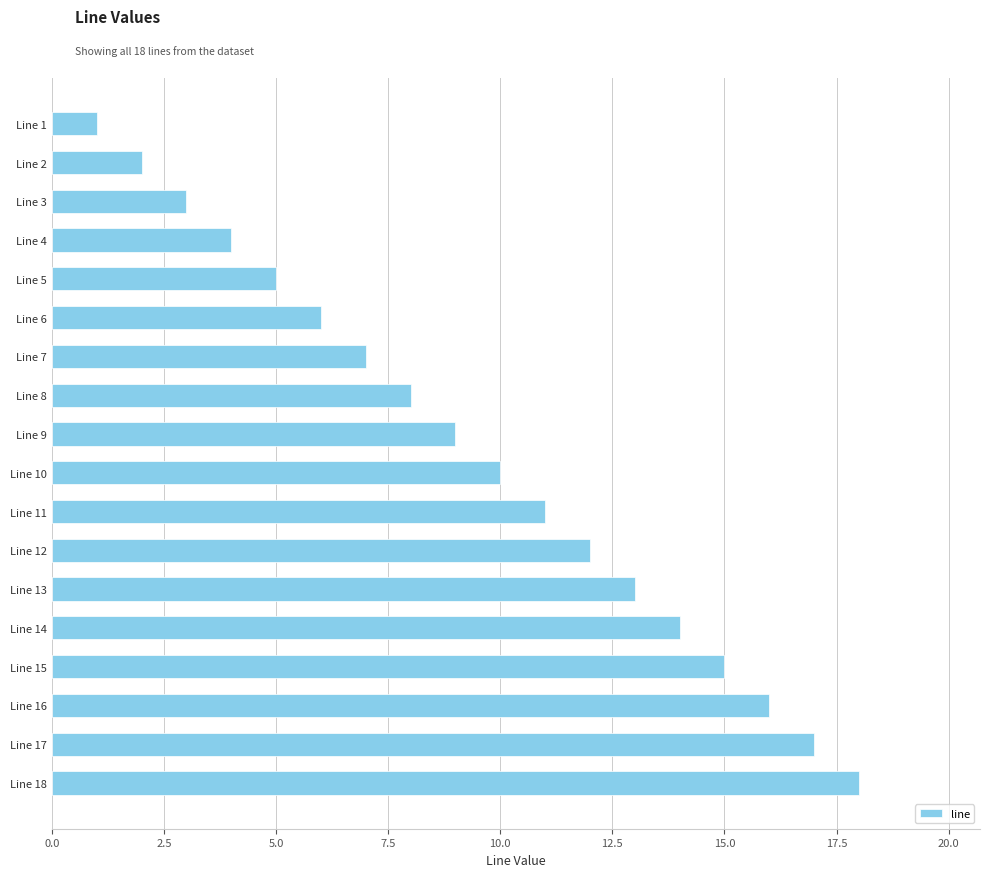

Rank the categories by value from lowest to highest.

Line 1, Line 2, Line 3, Line 4, Line 5, Line 6, Line 7, Line 8, Line 9, Line 10, Line 11, Line 12, Line 13, Line 14, Line 15, Line 16, Line 17, Line 18